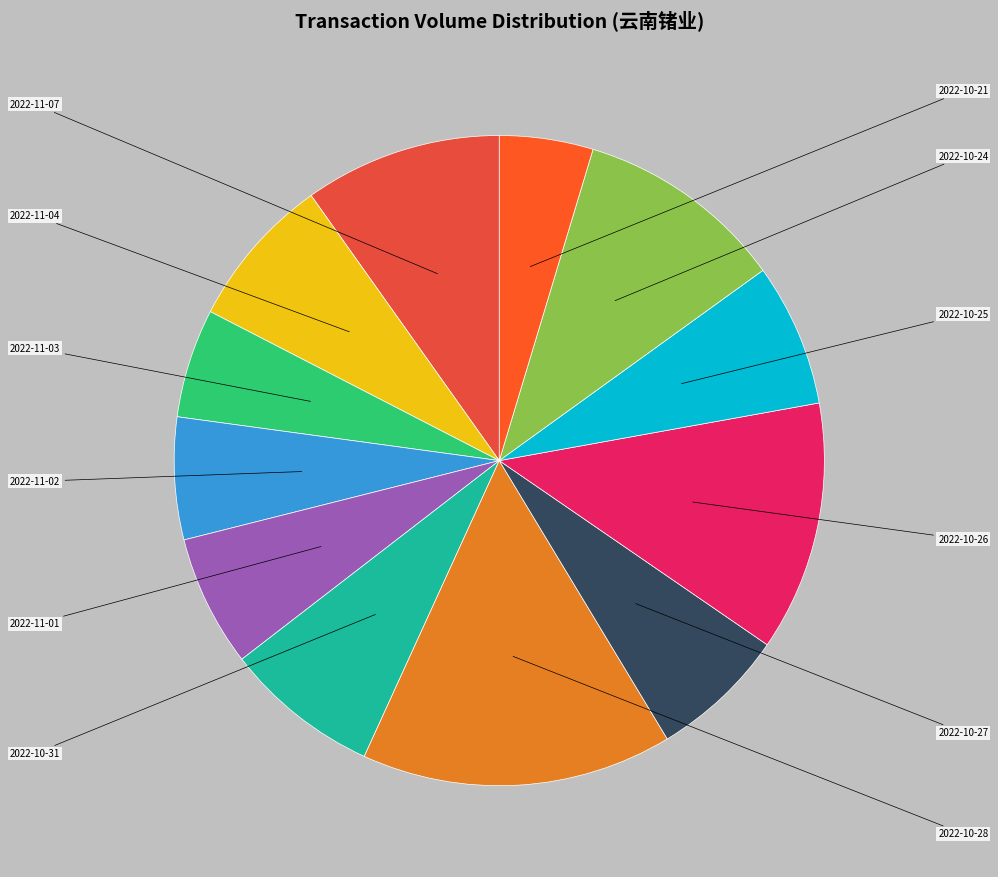

To the nearest percent, what is the difference between the largest and smallest slice percentages?

11%